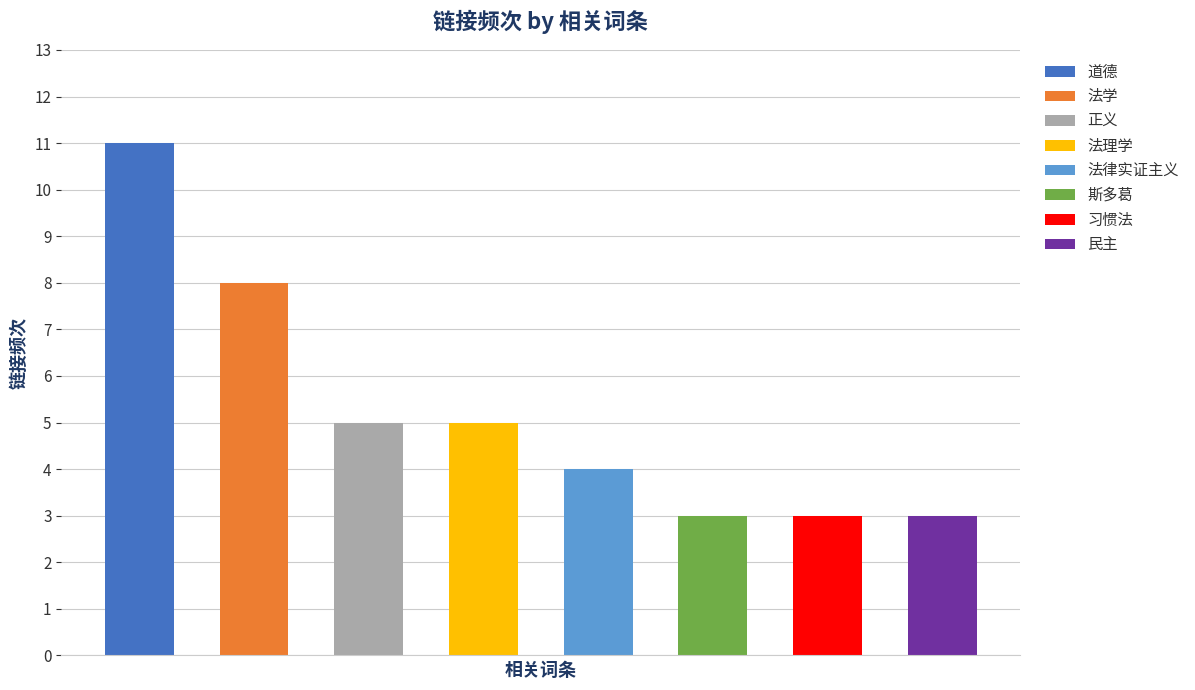

What is the sum of the values at 习惯法 and 法律实证主义?

7